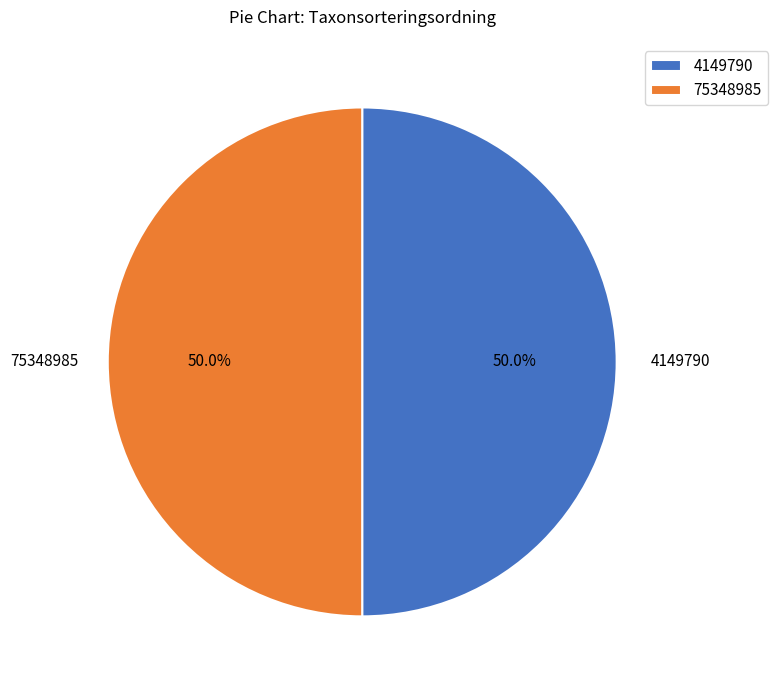

What is the total percentage of 4149790 and 75348985?

100.0%